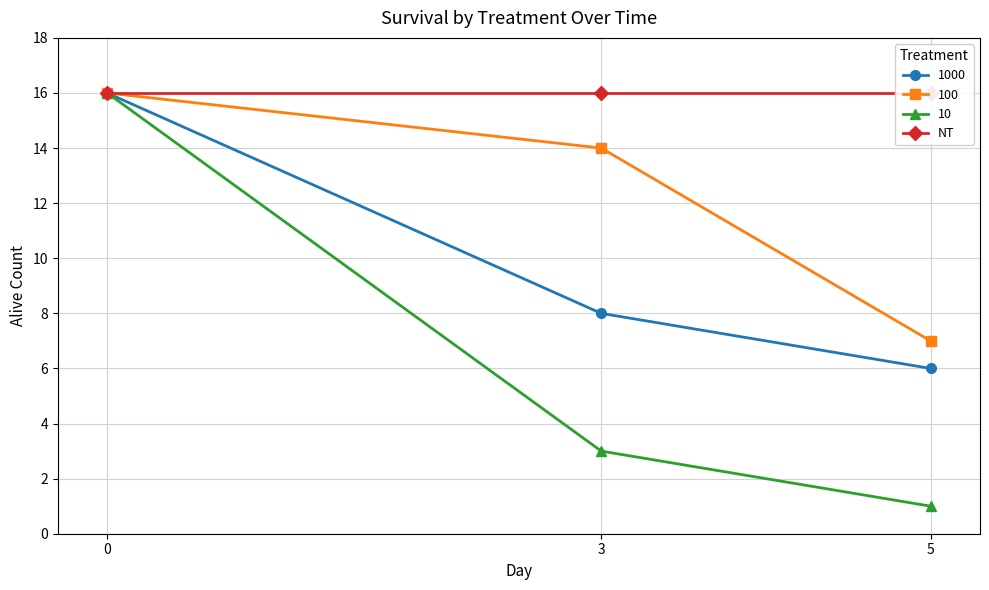

True or false: 1000 has a value of 2 at 5.

False